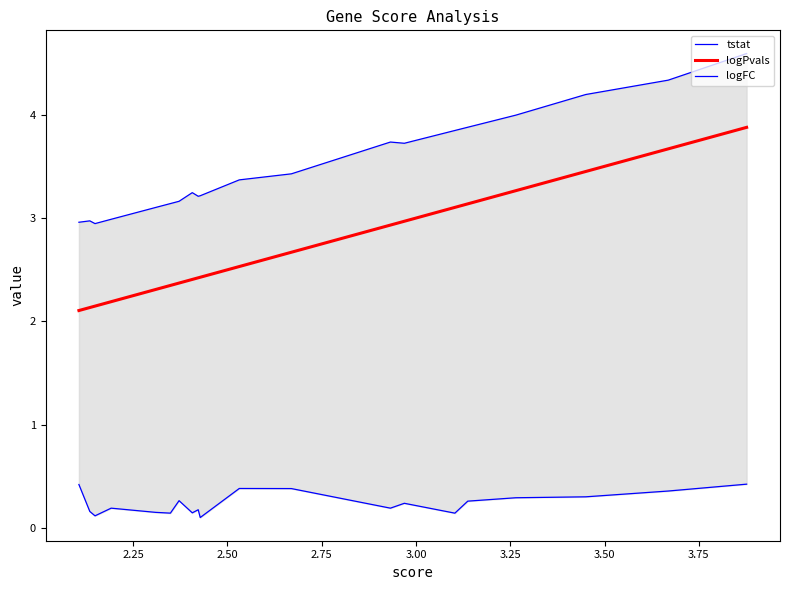

What is the average value of the logFC series?

0.2